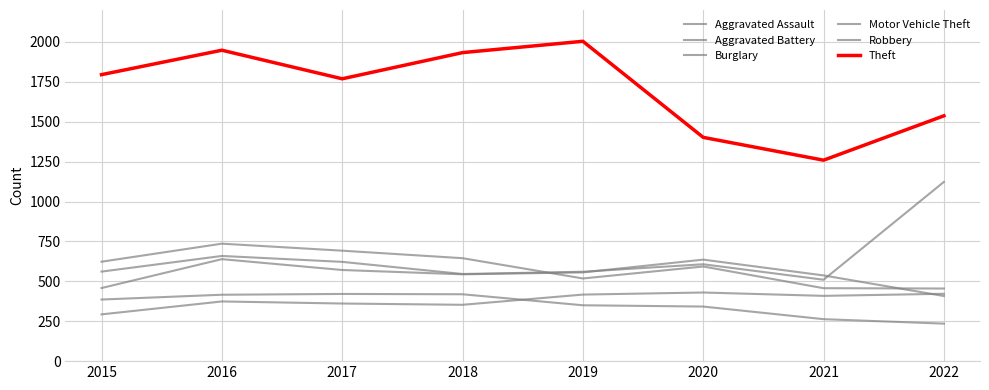

Which category has the lowest value across all series?

2022